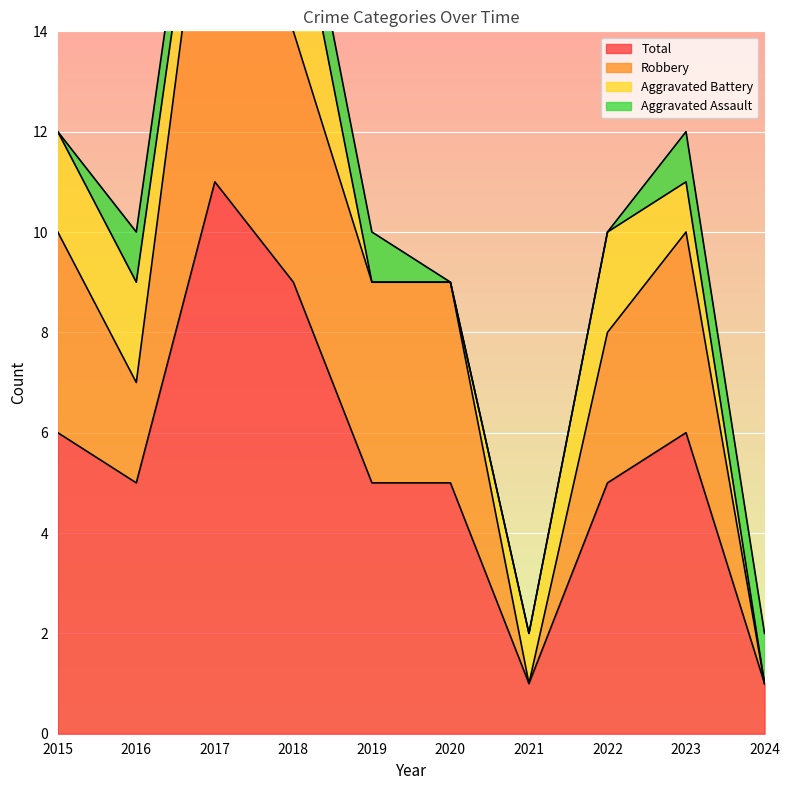

How many values in the Robbery series are below 9?

4